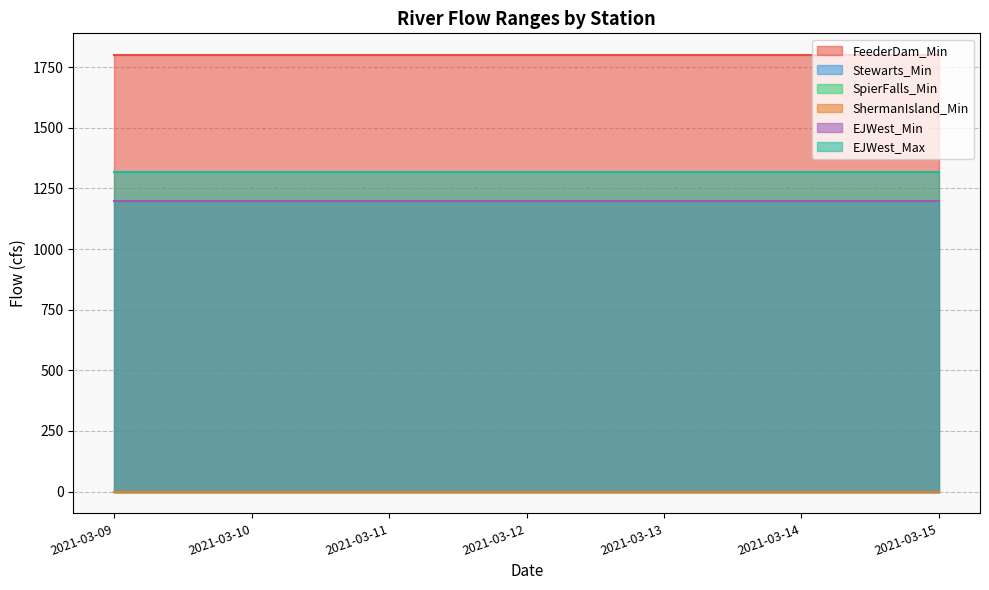

Does the chart display data point markers on the line(s)?

No